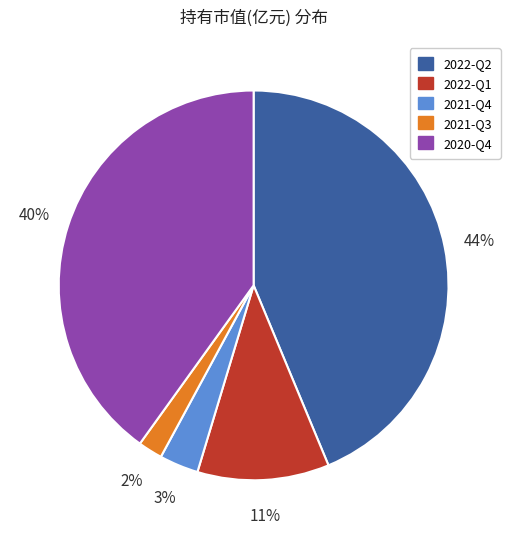

To the nearest percent, what is the average slice percentage?

20%